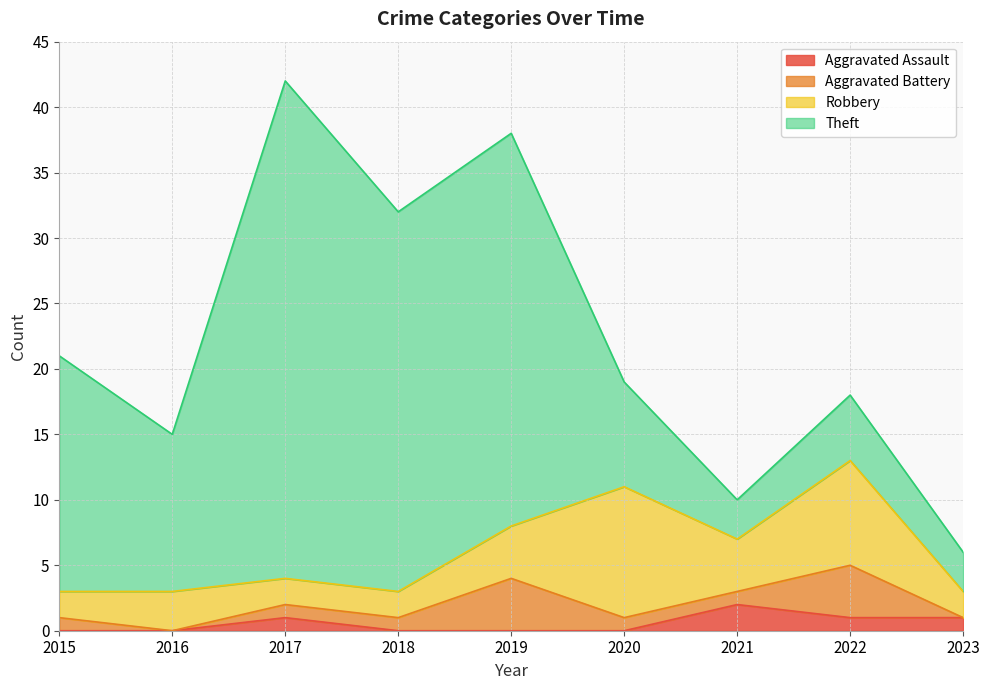

Which series has the largest total across all categories?

Theft